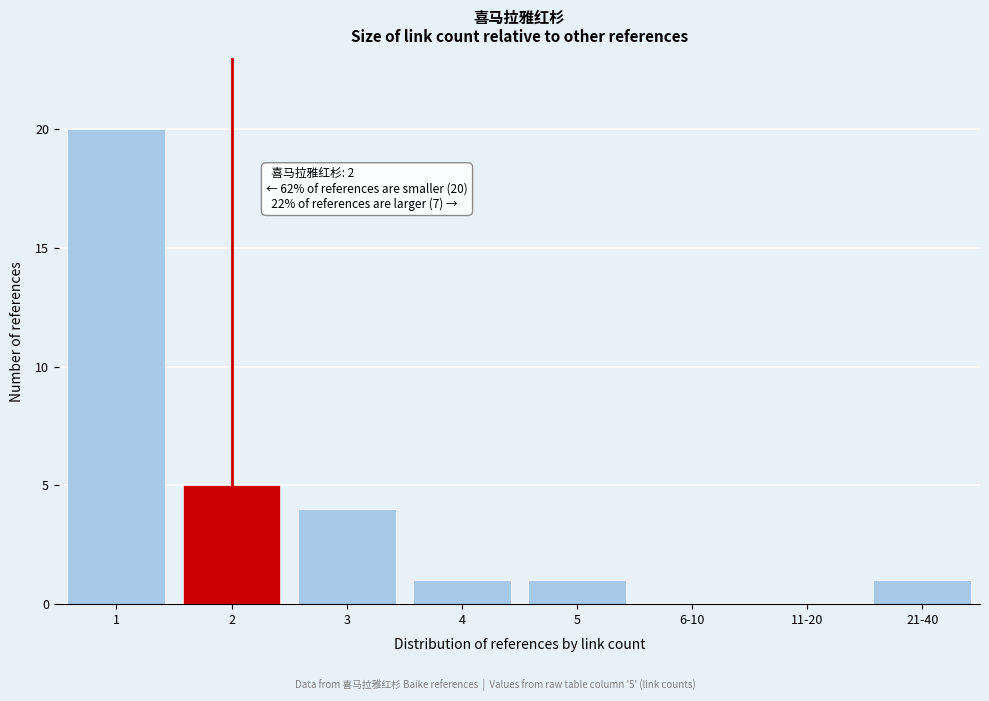

Reading left to right, list all the values displayed in this chart.

1=20	2=5	3=4	4=1	5=1	6-10=0	11-20=0	21-40=1